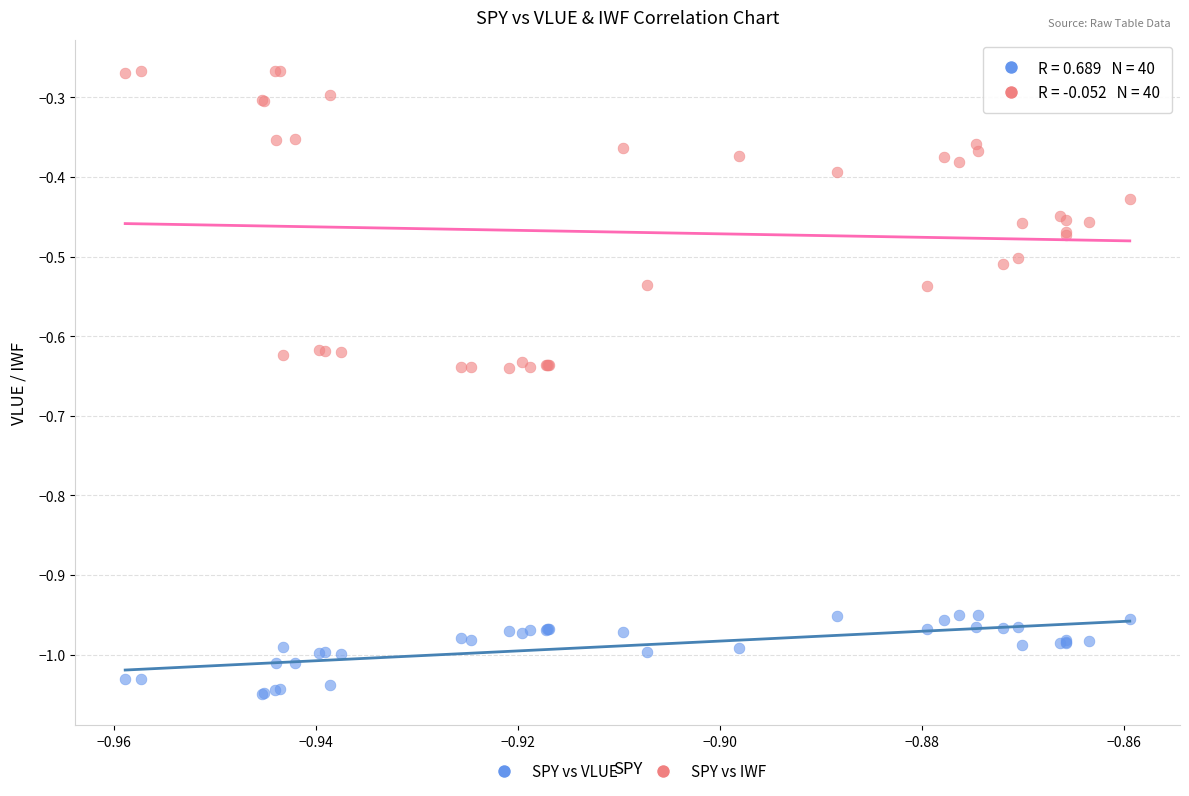

What are all the series names shown in the legend?

SPY vs VLUE, SPY vs IWF